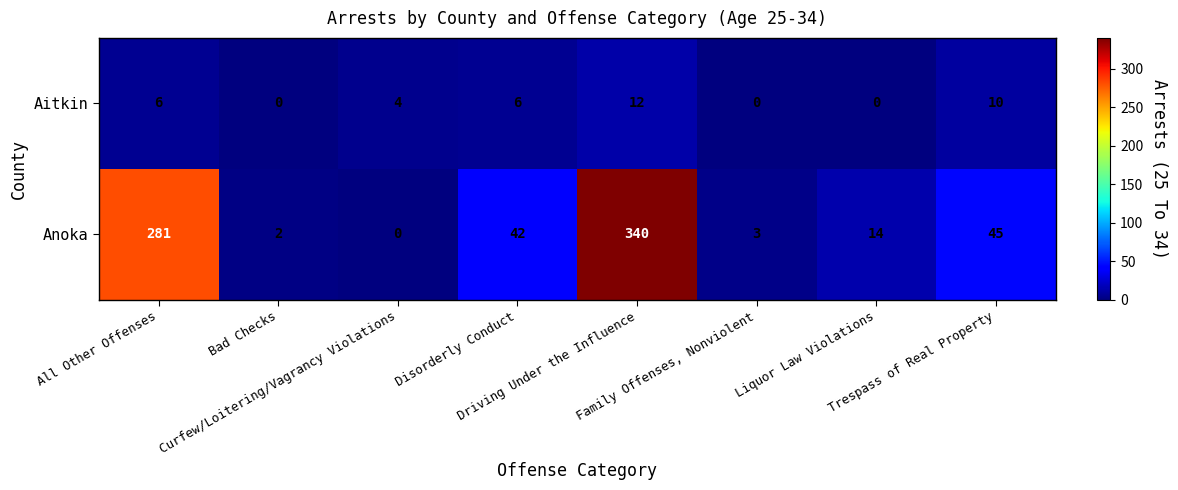

Which series has the largest total across all categories?

Anoka